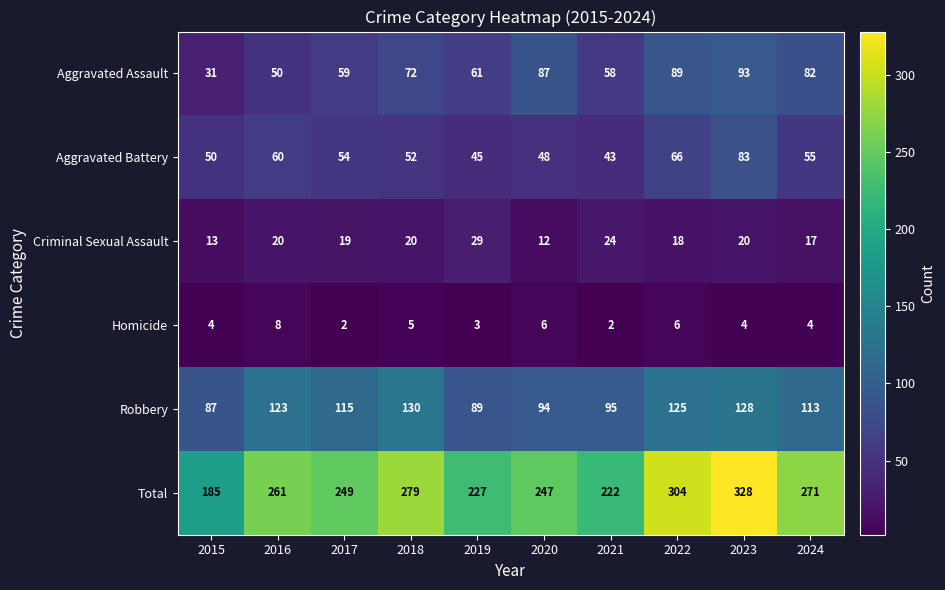

Count the number of data series in this chart.

6